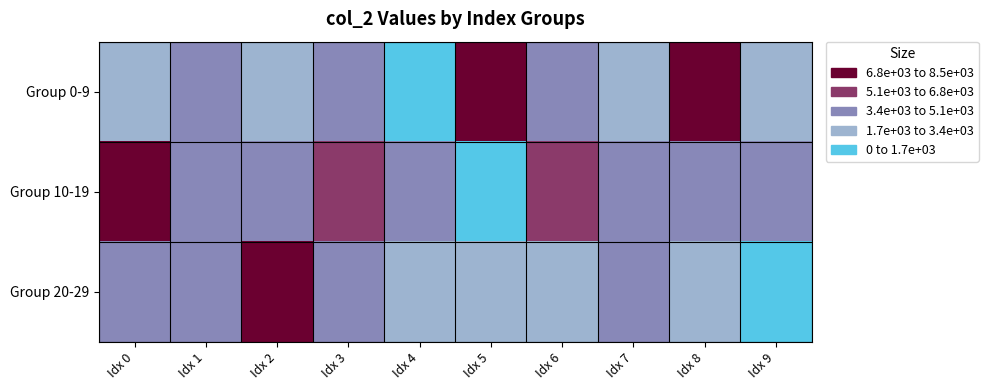

Which series has the largest total across all categories?

Group 10-19